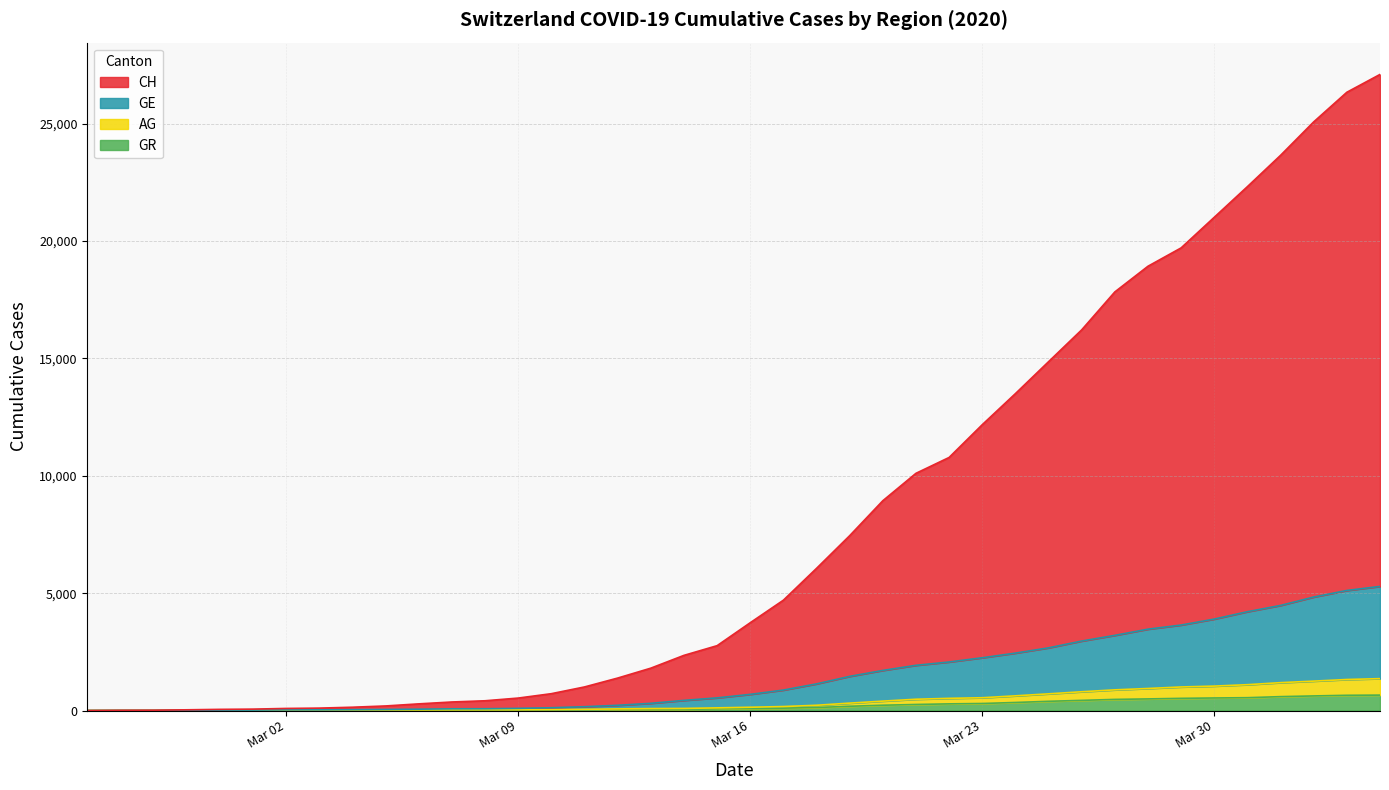

Where does the GE series first go above 689?

2020-03-17